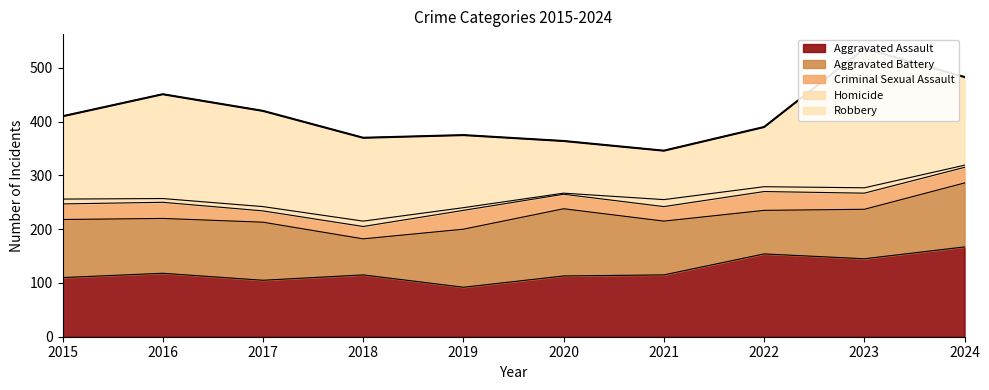

At which category does Criminal Sexual Assault reach its first local peak?

2016